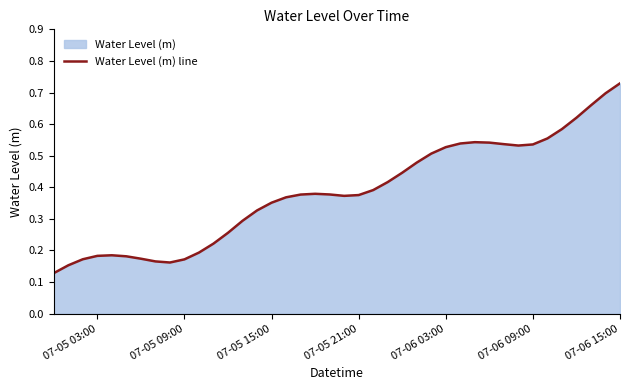

What is the difference between the maximum and minimum values?

0.6